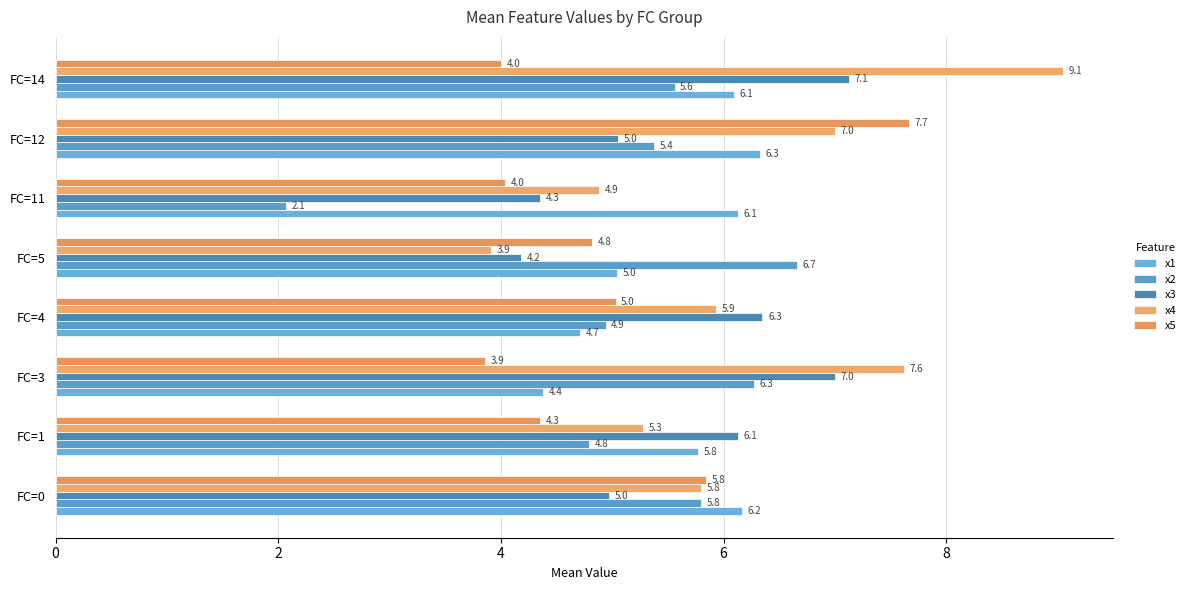

How many values in the x2 series are below 5?

3